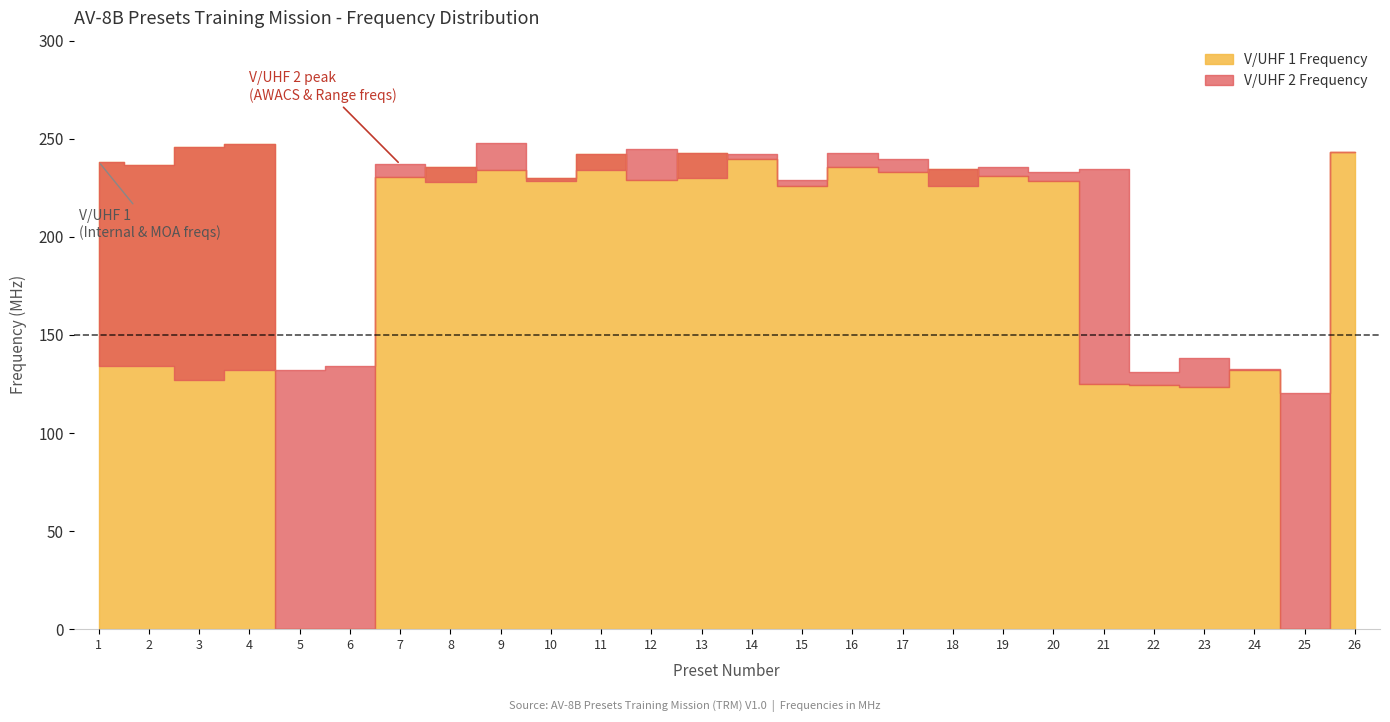

The value of V/UHF 1 Frequency at 19 is 409.1. True or false?

False